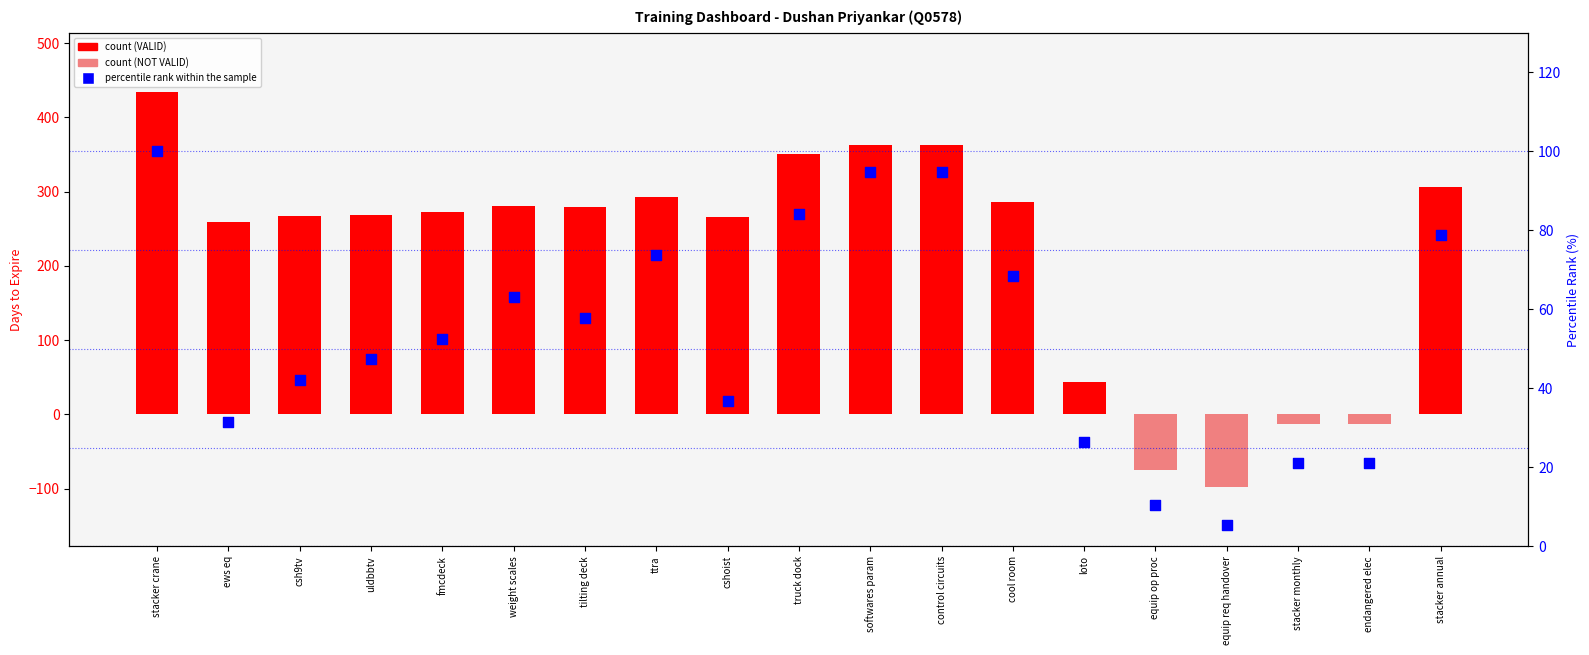

Which series contains the lowest Y value?

count